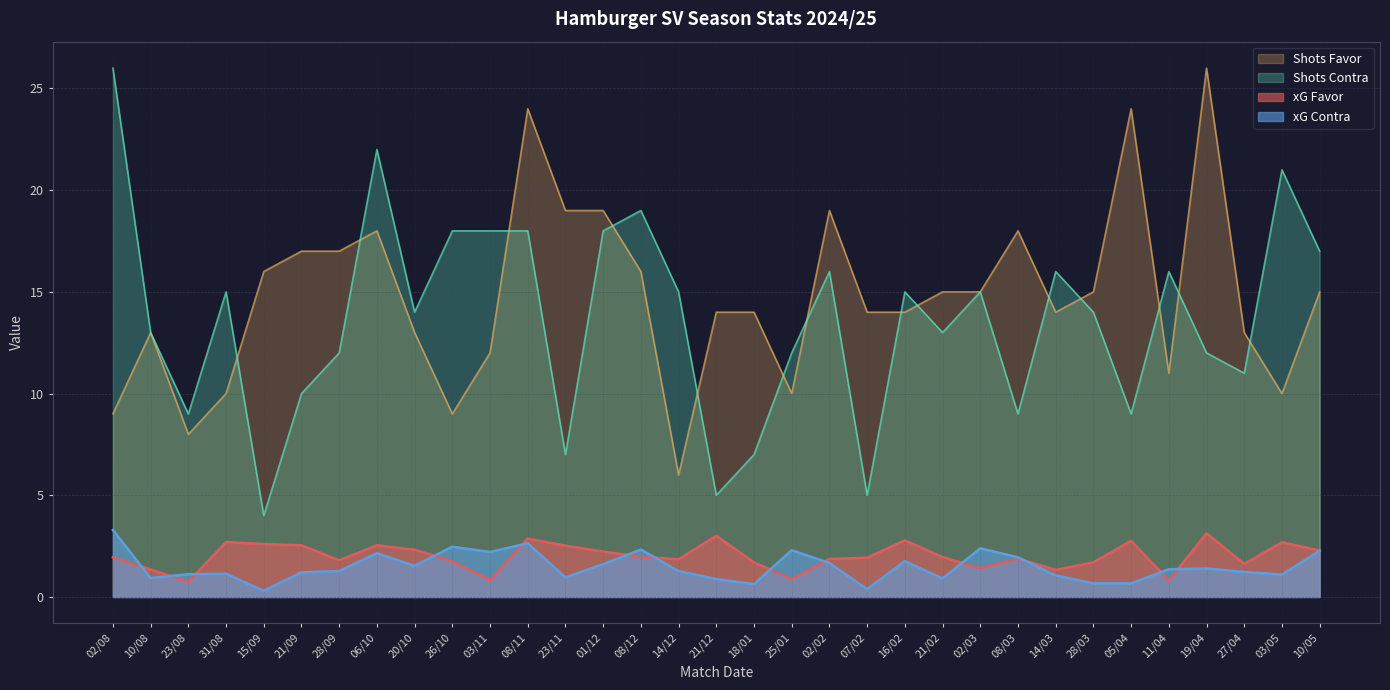

Reading left to right, extract all data points from this chart.

xG Favor: 1.9	1.4	0.7	2.7	2.6	2.5	1.8	2.5	2.3	1.8	0.8	2.9	2.5	2.2	2.0	1.9	3.0	1.7	0.9	1.9	1.9	2.8	2.0	1.4	1.9	1.3	1.7	2.8	0.8	3.1	1.6	2.7	2.3
xG Contra: 3.3	0.9	1.1	1.1	0.3	1.2	1.3	2.1	1.5	2.5	2.2	2.6	1.0	1.6	2.3	1.3	0.9	0.6	2.3	1.7	0.4	1.8	0.9	2.4	1.9	1.1	0.7	0.7	1.4	1.4	1.2	1.1	2.3